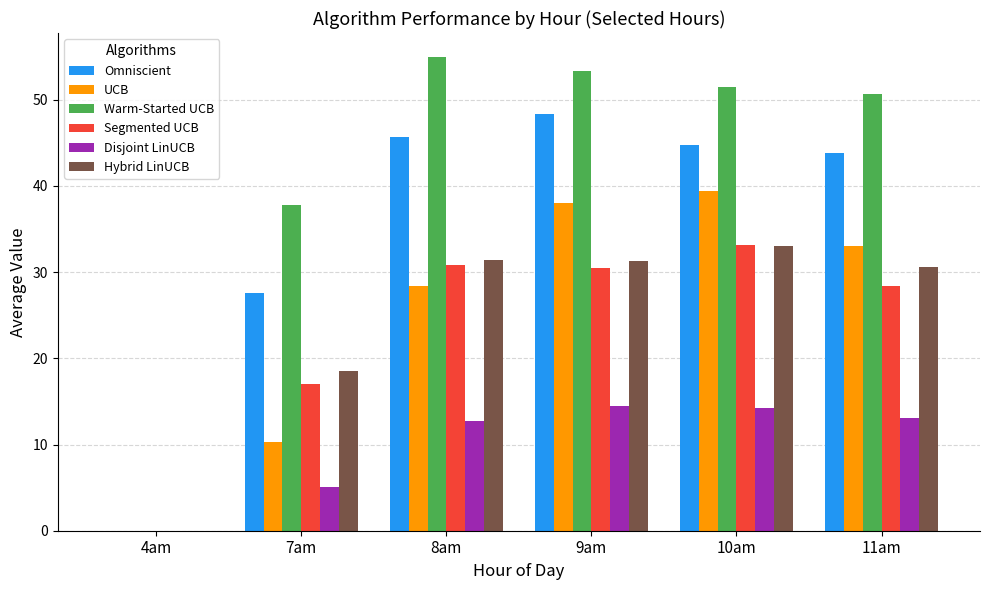

The Warm-Started UCB series shows 51.4 at 10am. True or false?

True